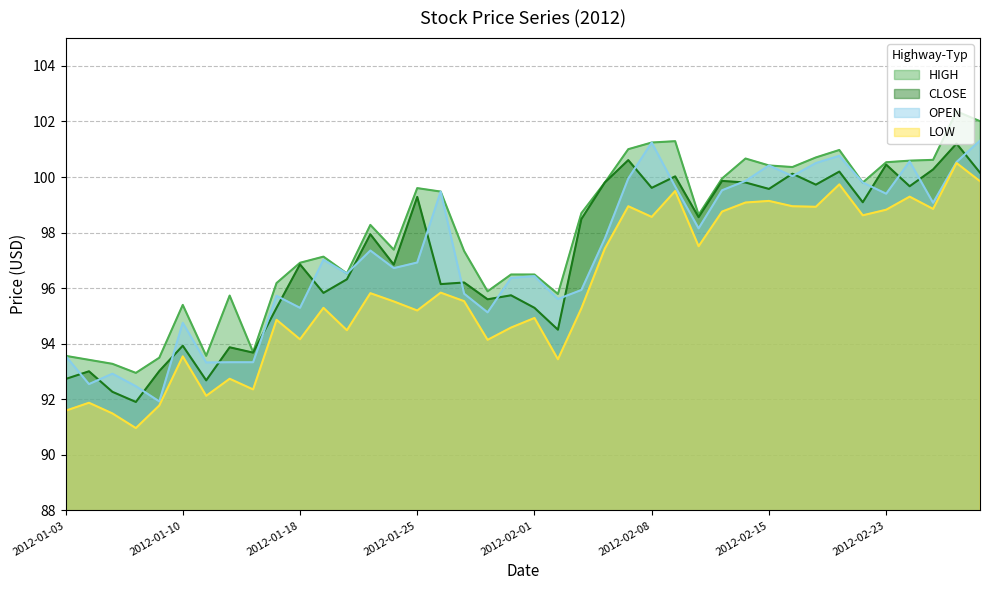

What is the average value of the LOW series?

96.0